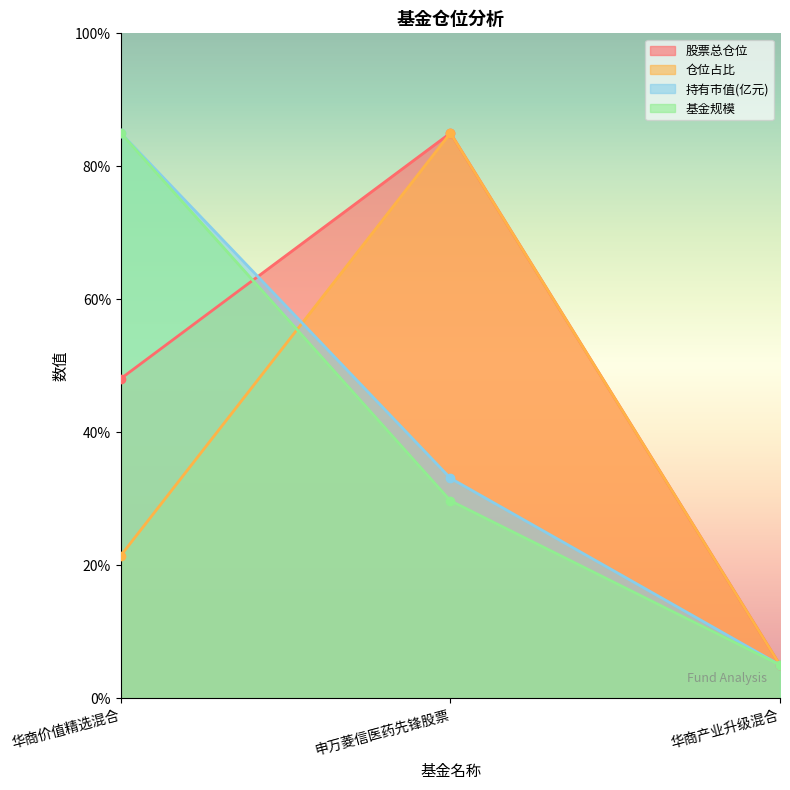

Does the chart have visible grid lines?

No